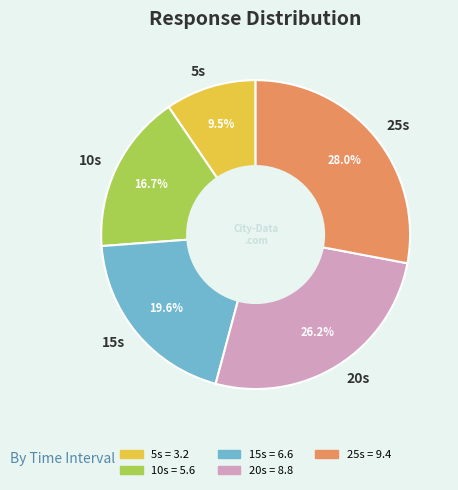

What is the ratio of the value at 20s to the value at 10s?

1.6